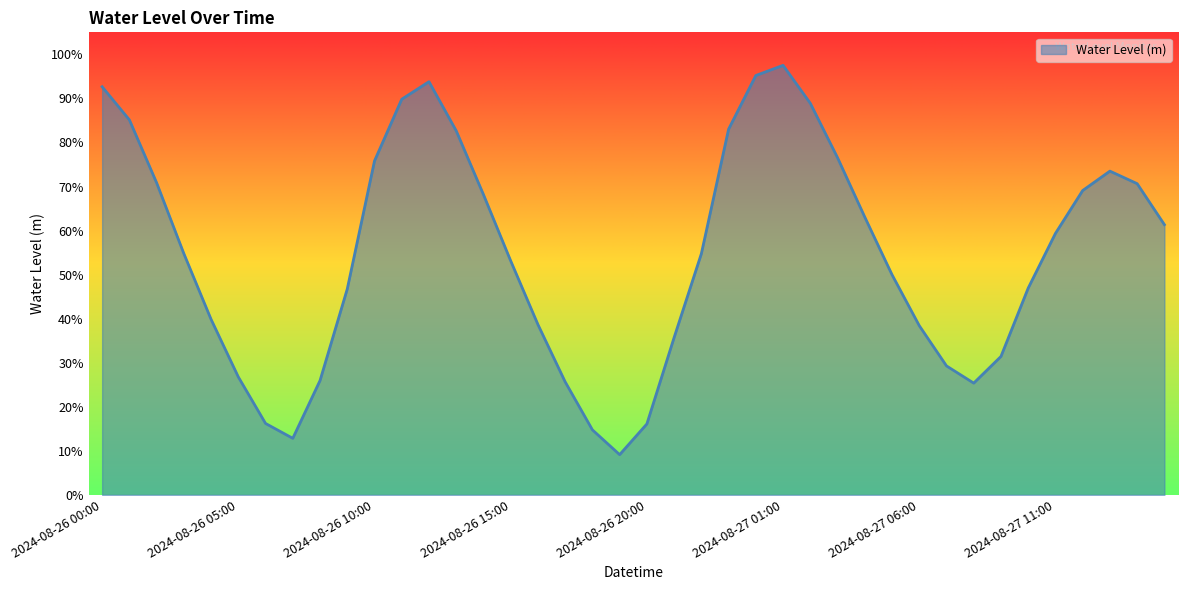

Which category has the lowest value across all series?

2024-08-26 19:00